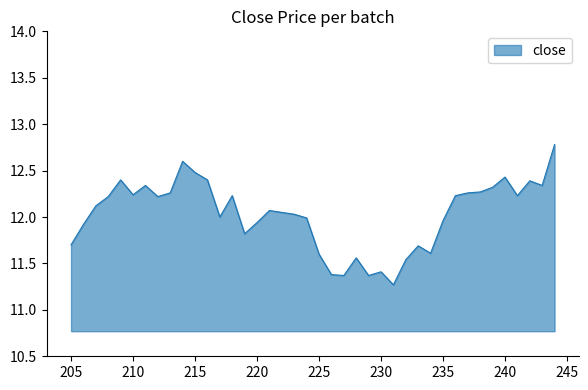

What is the smallest value displayed?

11.3